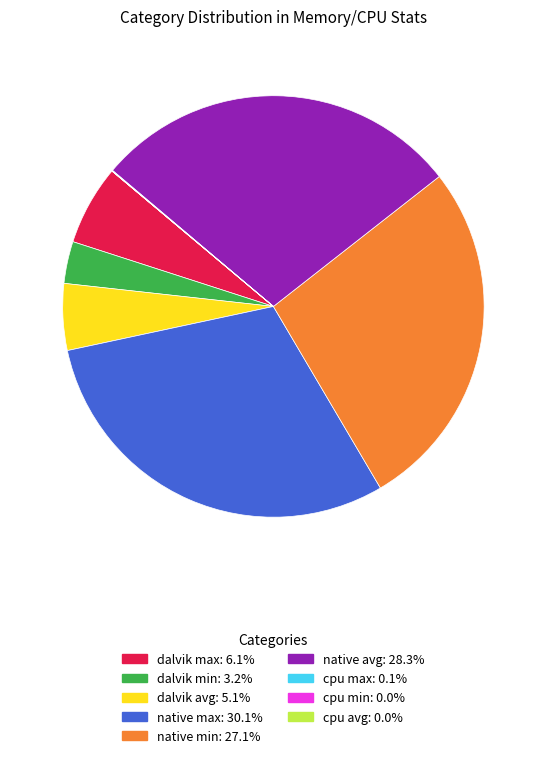

Does native min represent more than half of the total?

No